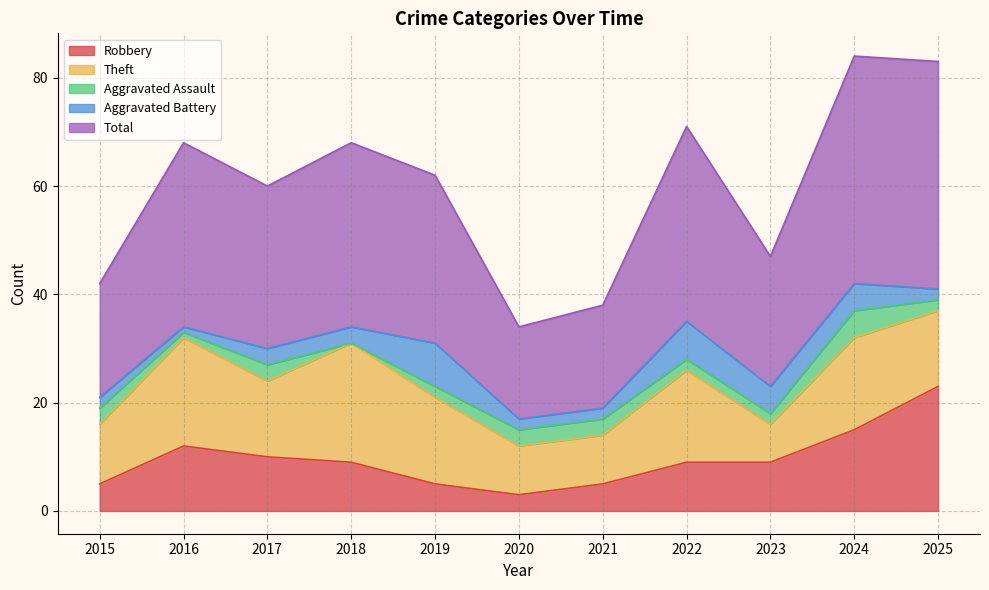

What is the approximate value of Total at 2024, to the nearest 10?

40